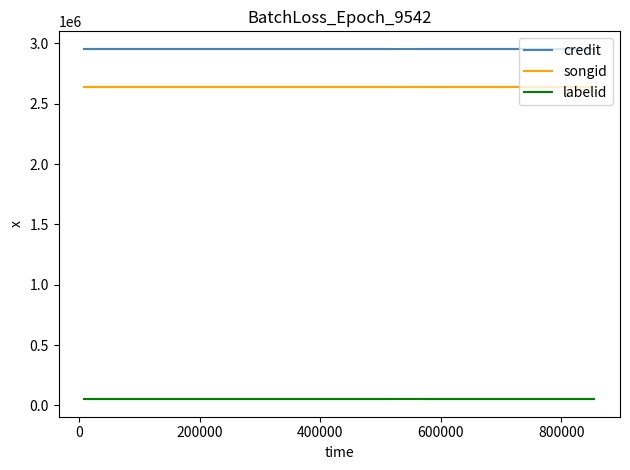

Reading left to right, extract all data points from this chart.

credit: 2954842	2954842	2954842	2954842
songid: 2635648	2635648	2635648	2635648
labelid: 51511	51511	51511	51511